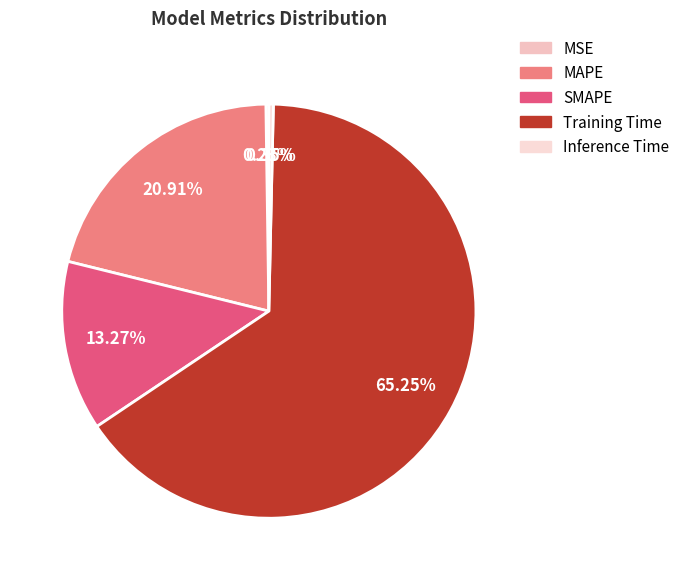

How many slices are in this pie chart?

5